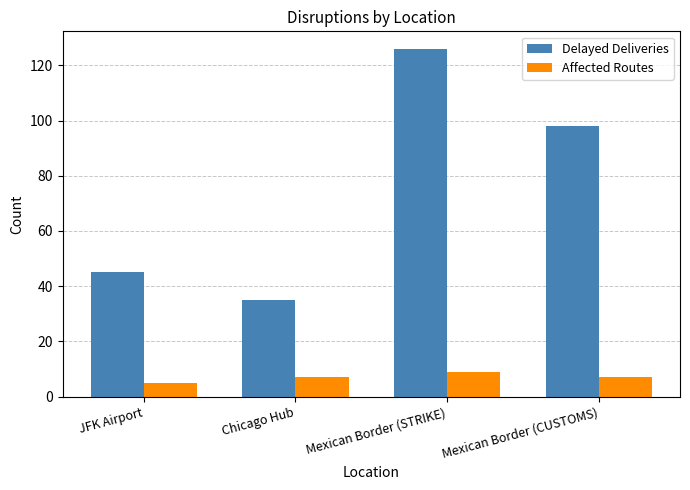

Read the Delayed Deliveries value at Chicago Hub.

35